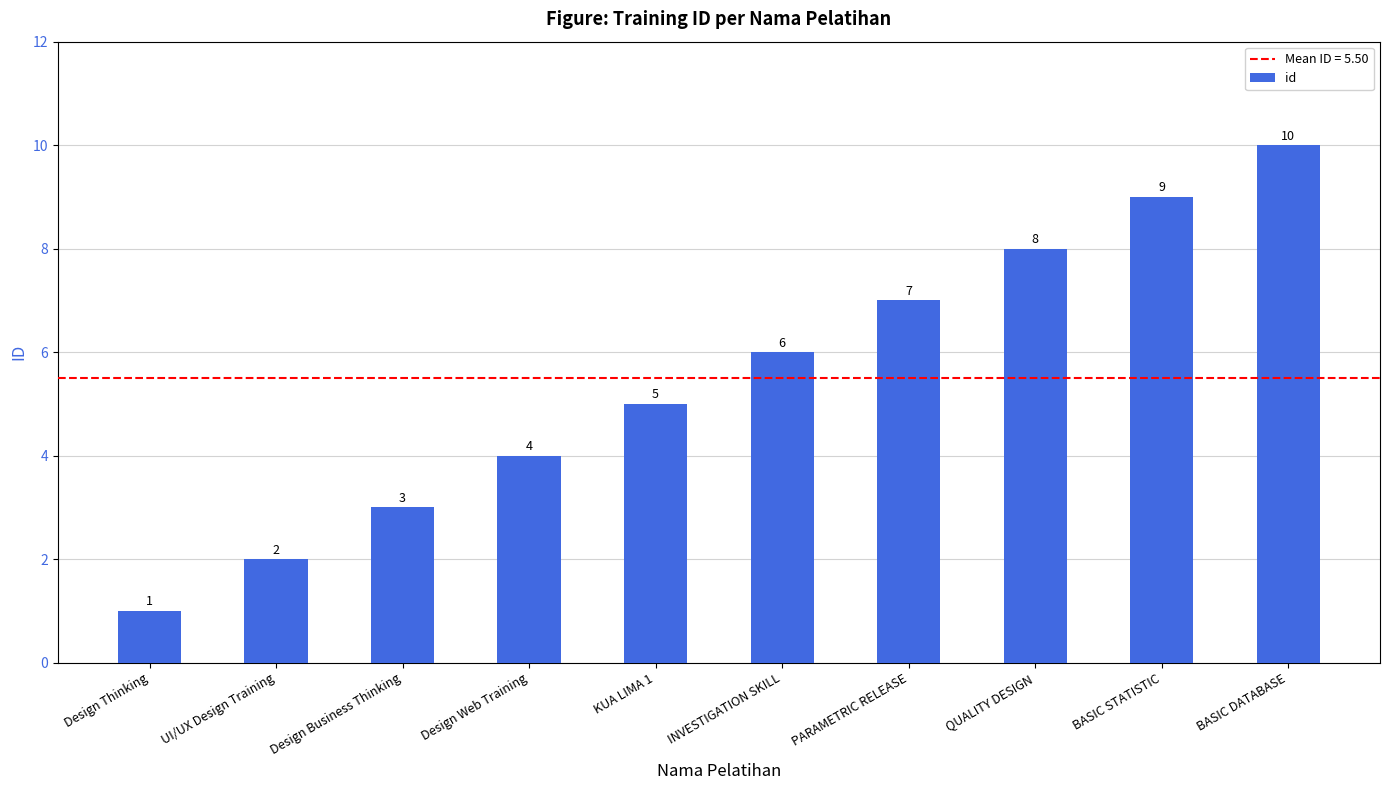

What is the change in value from Design Thinking to BASIC DATABASE?

+9